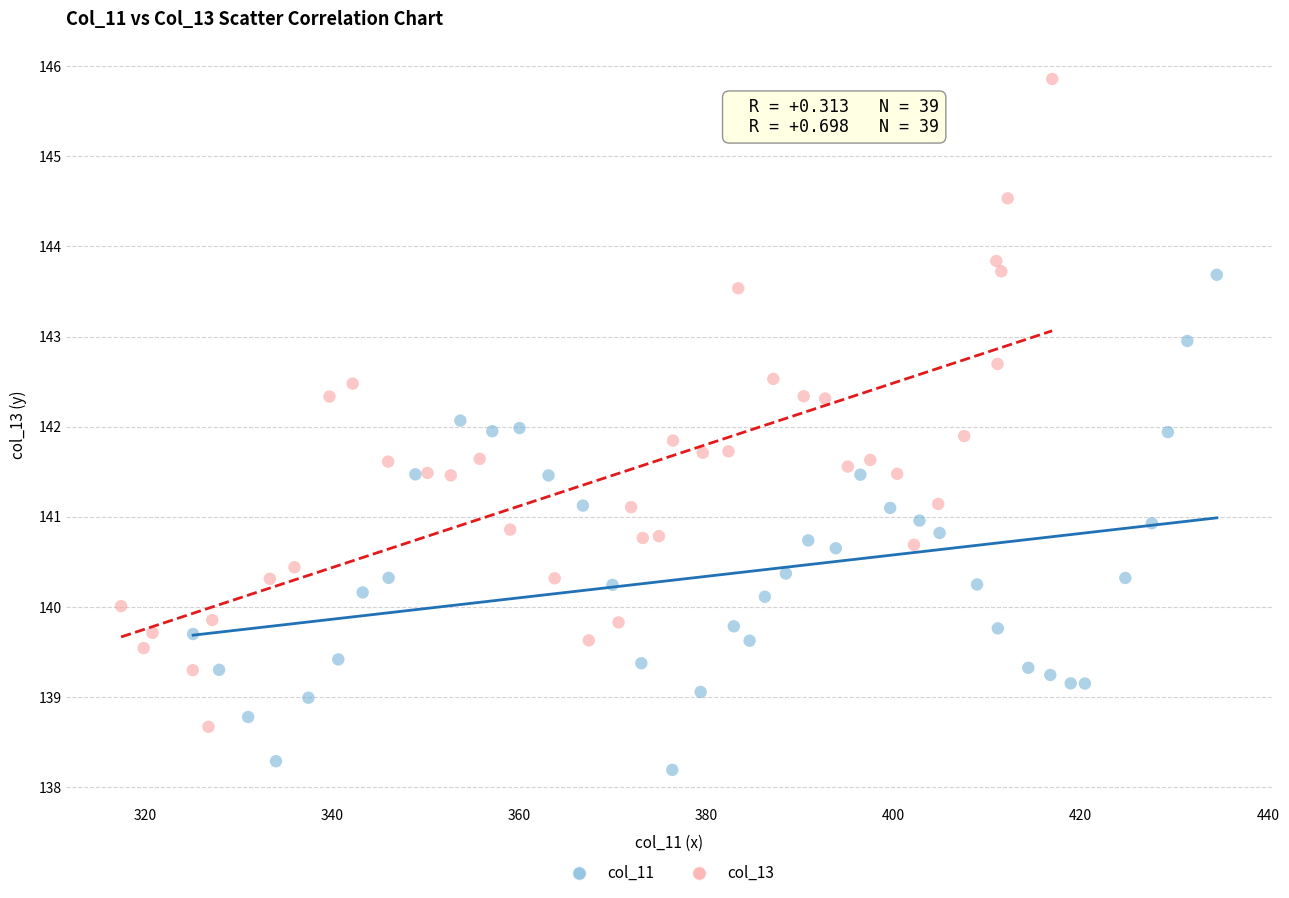

Which series has the widest spread of Y values?

col_13